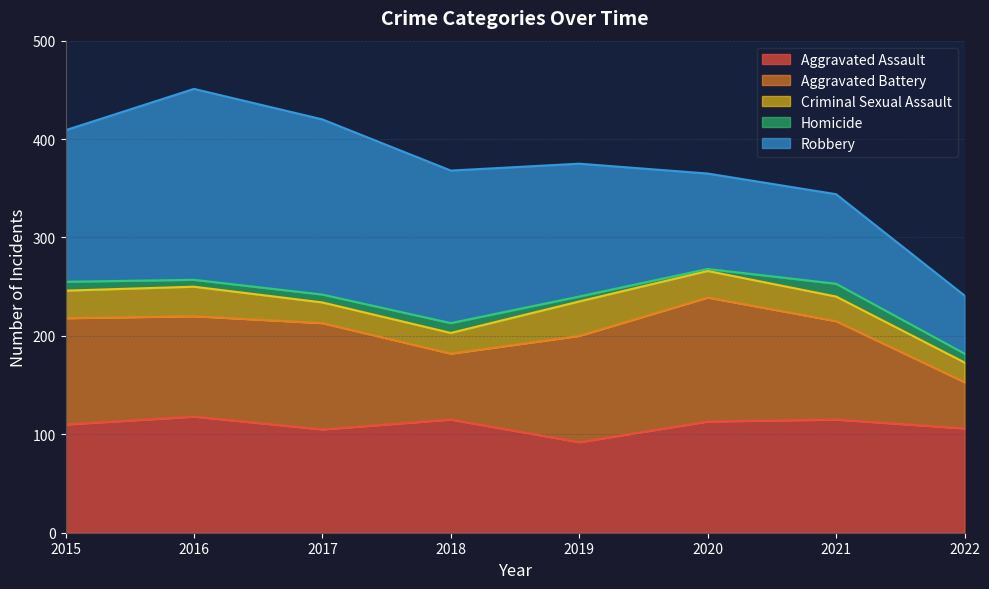

True or false: Robbery and Homicide cross at least once.

False